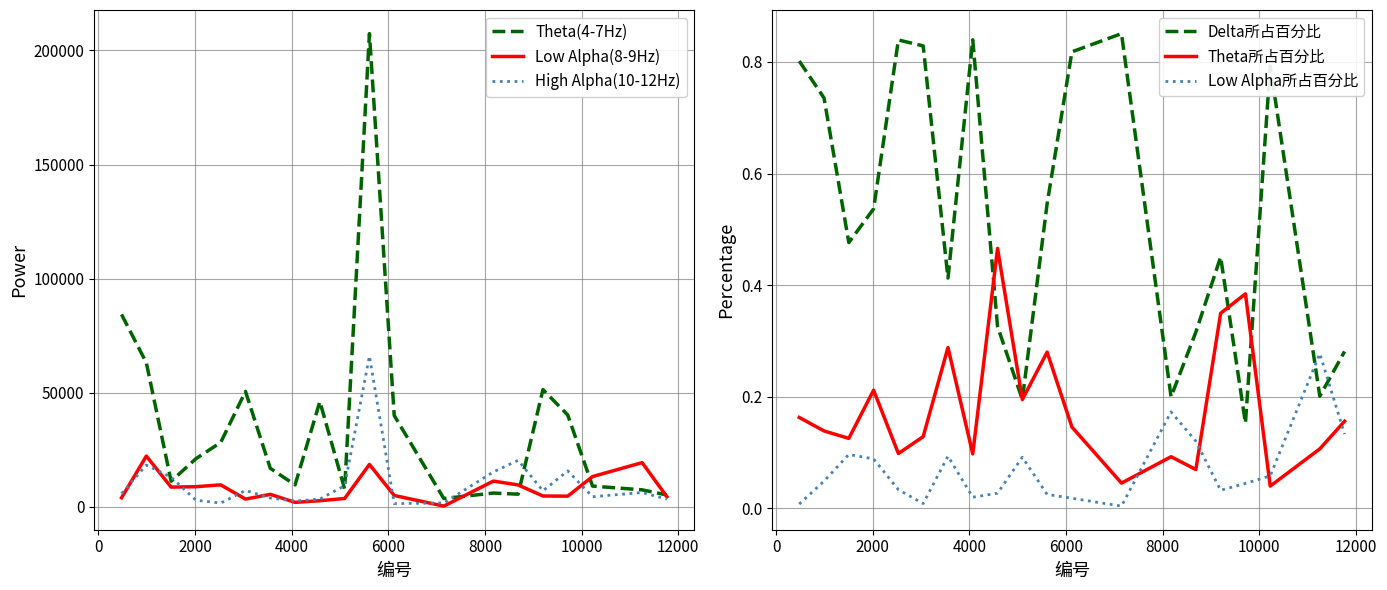

True or false: Low Alpha(8-9Hz) and Theta所占百分比 intersect in this chart.

False